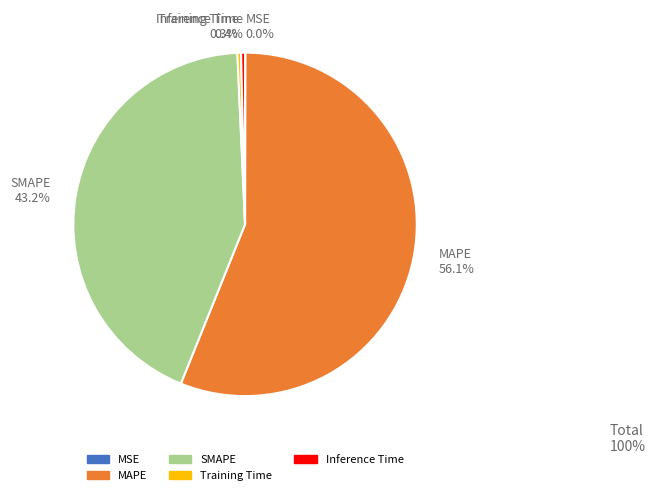

Is there any slice that represents more than half of the pie?

Yes